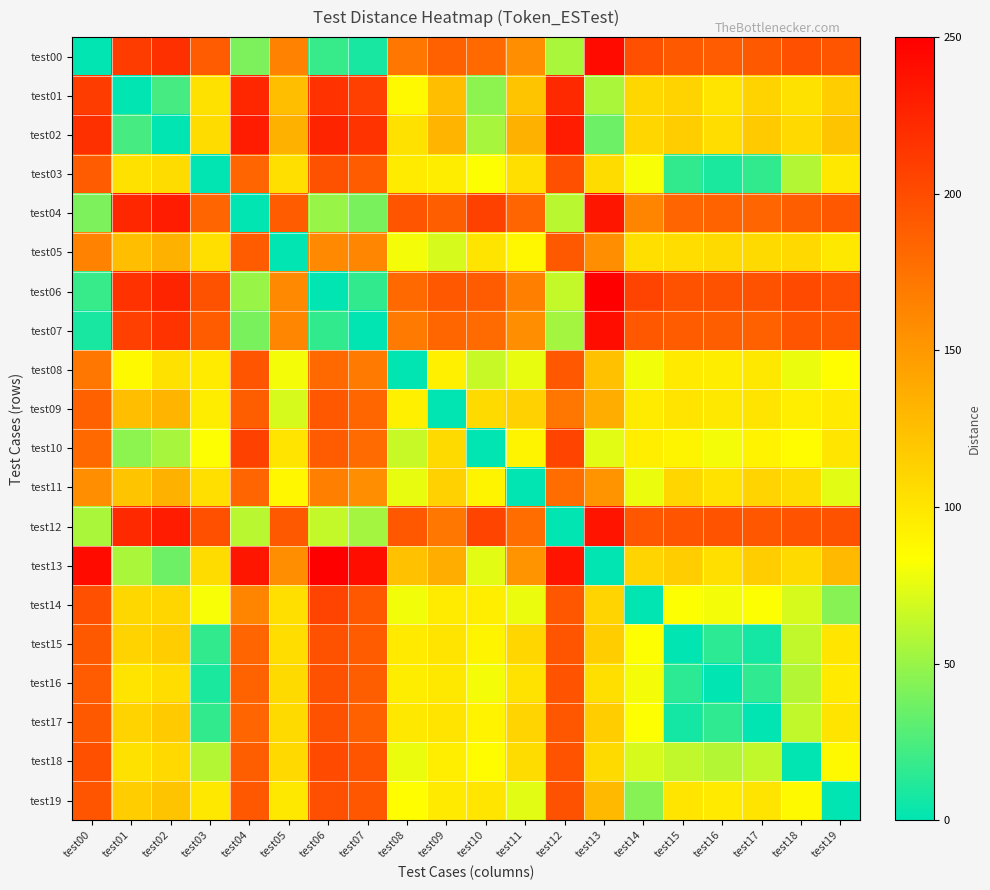

Reading left to right, extract all data points from this chart.

test00: test00=0	test01=210	test02=218	test03=190	test04=41	test05=165	test06=19	test07=8	test08=172	test09=187	test10=181	test11=156	test12=56	test13=242	test14=198	test15=191	test16=190	test17=191	test18=197	test19=194
test01: test00=210	test01=0	test02=23	test03=103	test04=224	test05=125	test06=217	test07=208	test08=87	test09=125	test10=46	test11=122	test12=223	test13=56	test14=109	test15=112	test16=101	test17=112	test18=103	test19=116
test02: test00=218	test01=23	test02=0	test03=106	test04=231	test05=134	test06=226	test07=216	test08=103	test09=131	test10=55	test11=134	test12=231	test13=36	test14=110	test15=116	test16=105	test17=117	test18=108	test19=122
test03: test00=190	test01=103	test02=106	test03=0	test04=184	test05=104	test06=196	test07=189	test08=96	test09=95	test10=83	test11=104	test12=197	test13=106	test14=81	test15=17	test16=9	test17=17	test18=59	test19=98
test04: test00=41	test01=224	test02=231	test03=184	test04=0	test05=189	test06=50	test07=40	test08=194	test09=188	test10=207	test11=184	test12=61	test13=235	test14=163	test15=184	test16=185	test17=184	test18=188	test19=192
test05: test00=165	test01=125	test02=134	test03=104	test04=189	test05=0	test06=160	test07=162	test08=80	test09=70	test10=101	test11=88	test12=191	test13=157	test14=104	test15=105	test16=107	test17=107	test18=108	test19=98
test06: test00=19	test01=217	test02=226	test03=196	test04=50	test05=160	test06=0	test07=17	test08=181	test09=192	test10=190	test11=166	test12=64	test13=250	test14=206	test15=196	test16=196	test17=196	test18=201	test19=198
test07: test00=8	test01=208	test02=216	test03=189	test04=40	test05=162	test06=17	test07=0	test08=170	test09=183	test10=180	test11=156	test12=54	test13=240	test14=192	test15=189	test16=188	test17=187	test18=194	test19=193
test08: test00=172	test01=87	test02=103	test03=96	test04=194	test05=80	test06=181	test07=170	test08=0	test09=93	test10=65	test11=76	test12=192	test13=124	test14=79	test15=97	test16=95	test17=98	test18=77	test19=84
test09: test00=187	test01=125	test02=131	test03=95	test04=188	test05=70	test06=192	test07=183	test08=93	test09=0	test10=107	test11=113	test12=172	test13=136	test14=96	test15=101	test16=98	test17=101	test18=94	test19=97
test10: test00=181	test01=46	test02=55	test03=83	test04=207	test05=101	test06=190	test07=180	test08=65	test09=107	test10=0	test11=90	test12=205	test13=74	test14=94	test15=90	test16=80	test17=91	test18=85	test19=100
test11: test00=156	test01=122	test02=134	test03=104	test04=184	test05=88	test06=166	test07=156	test08=76	test09=113	test10=90	test11=0	test12=179	test13=153	test14=77	test15=110	test16=102	test17=111	test18=106	test19=74
test12: test00=56	test01=223	test02=231	test03=197	test04=61	test05=191	test06=64	test07=54	test08=192	test09=172	test10=205	test11=179	test12=0	test13=236	test14=193	test15=194	test16=195	test17=193	test18=195	test19=196
test13: test00=242	test01=56	test02=36	test03=106	test04=235	test05=157	test06=250	test07=240	test08=124	test09=136	test10=74	test11=153	test12=236	test13=0	test14=111	test15=116	test16=104	test17=116	test18=107	test19=128
test14: test00=198	test01=109	test02=110	test03=81	test04=163	test05=104	test06=206	test07=192	test08=79	test09=96	test10=94	test11=77	test12=193	test13=111	test14=0	test15=83	test16=80	test17=83	test18=70	test19=44
test15: test00=191	test01=112	test02=116	test03=17	test04=184	test05=105	test06=196	test07=189	test08=97	test09=101	test10=90	test11=110	test12=194	test13=116	test14=83	test15=0	test16=15	test17=7	test18=63	test19=100
test16: test00=190	test01=101	test02=105	test03=9	test04=185	test05=107	test06=196	test07=188	test08=95	test09=98	test10=80	test11=102	test12=195	test13=104	test14=80	test15=15	test16=0	test17=16	test18=59	test19=97
test17: test00=191	test01=112	test02=117	test03=17	test04=184	test05=107	test06=196	test07=187	test08=98	test09=101	test10=91	test11=111	test12=193	test13=116	test14=83	test15=7	test16=16	test17=0	test18=63	test19=101
test18: test00=197	test01=103	test02=108	test03=59	test04=188	test05=108	test06=201	test07=194	test08=77	test09=94	test10=85	test11=106	test12=195	test13=107	test14=70	test15=63	test16=59	test17=63	test18=0	test19=87
test19: test00=194	test01=116	test02=122	test03=98	test04=192	test05=98	test06=198	test07=193	test08=84	test09=97	test10=100	test11=74	test12=196	test13=128	test14=44	test15=100	test16=97	test17=101	test18=87	test19=0